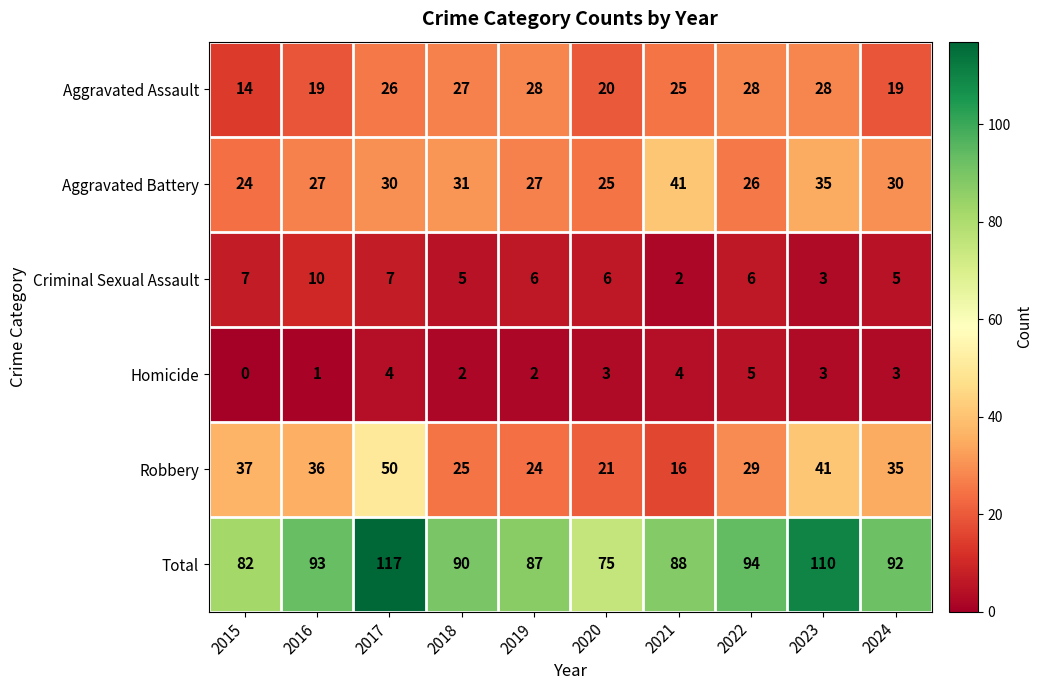

List the series in order of their peak value, highest first.

Total, Robbery, Aggravated Battery, Aggravated Assault, Criminal Sexual Assault, Homicide